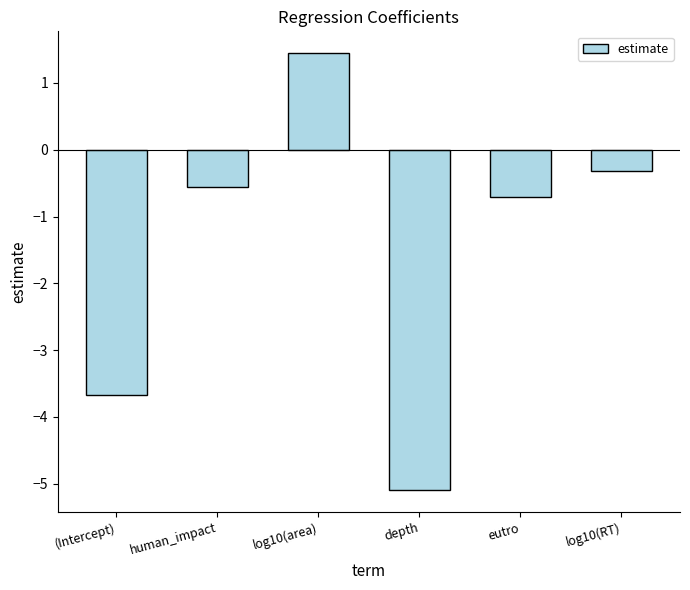

Reading left to right, list all the values displayed in this chart.

-3.7	-0.6	1.4	-5.1	-0.7	-0.3